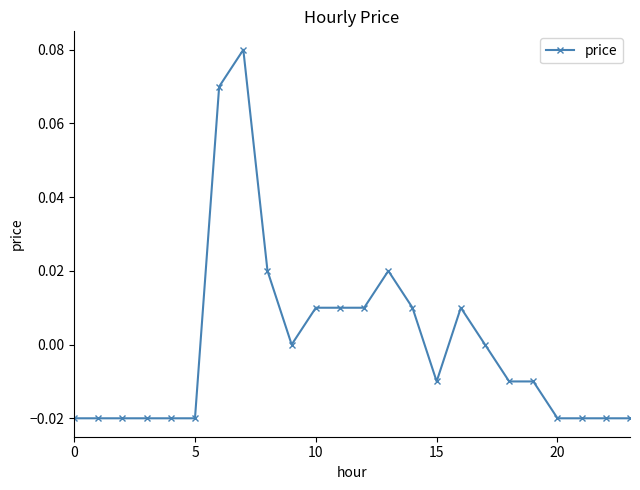

Does the chart display data point markers on the line(s)?

Yes